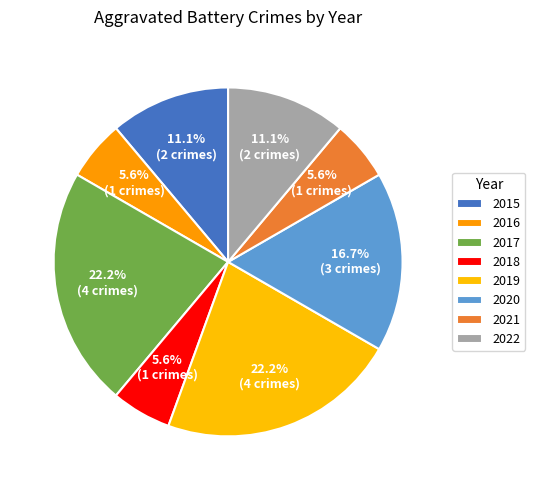

Do 2017 and 2016 together represent more than half of the pie?

No